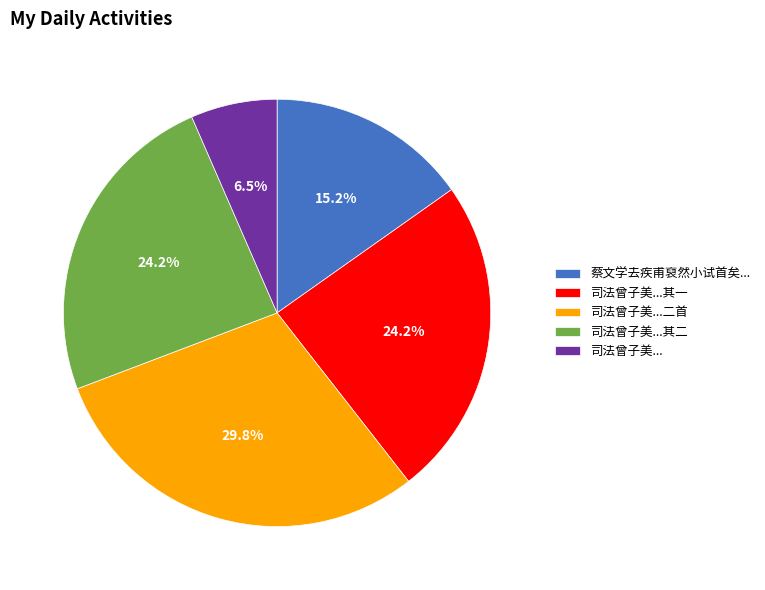

Does any single category account for the majority?

No